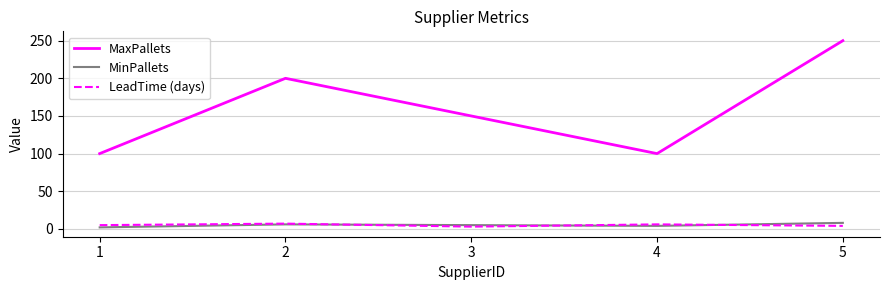

How many lines are shown in the chart?

3